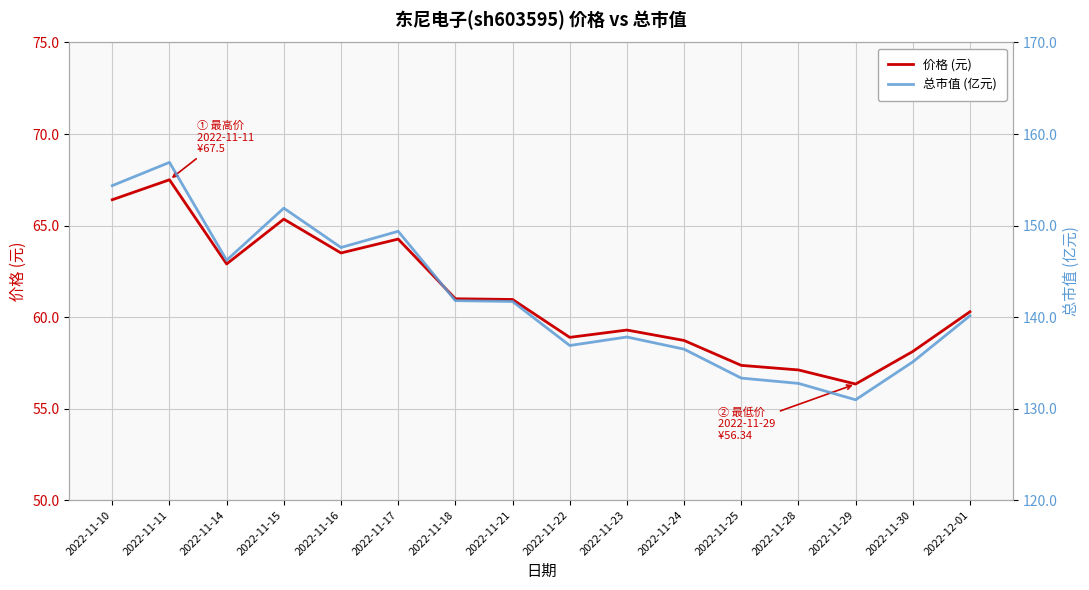

At which label is 总市值 (亿元) closest to 143?

2022-11-18